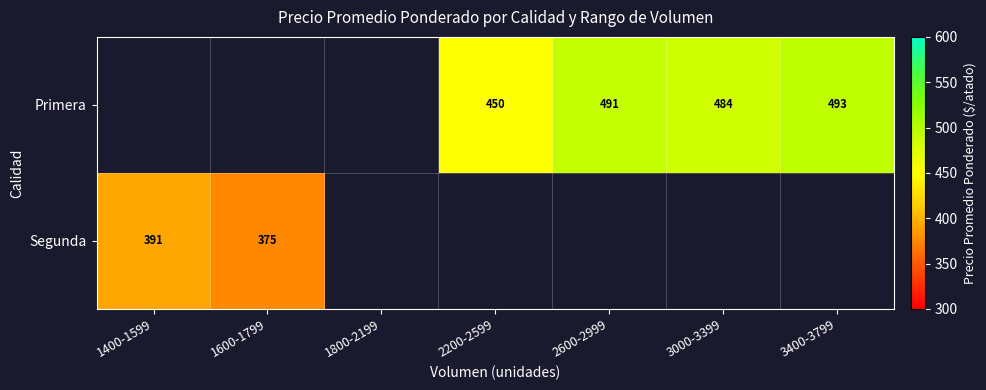

True or false: Primera has a value of 491 at 2600-2999.

True